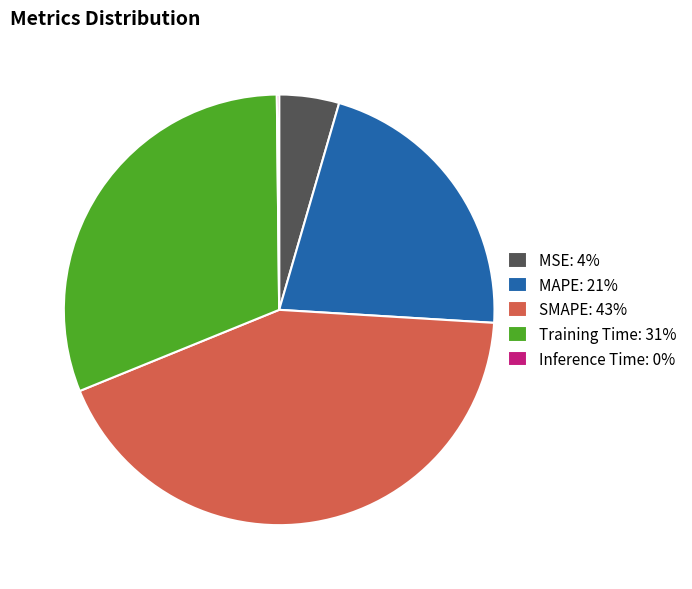

The Training Time: 31% slice represents 31% of the pie. True or false?

True